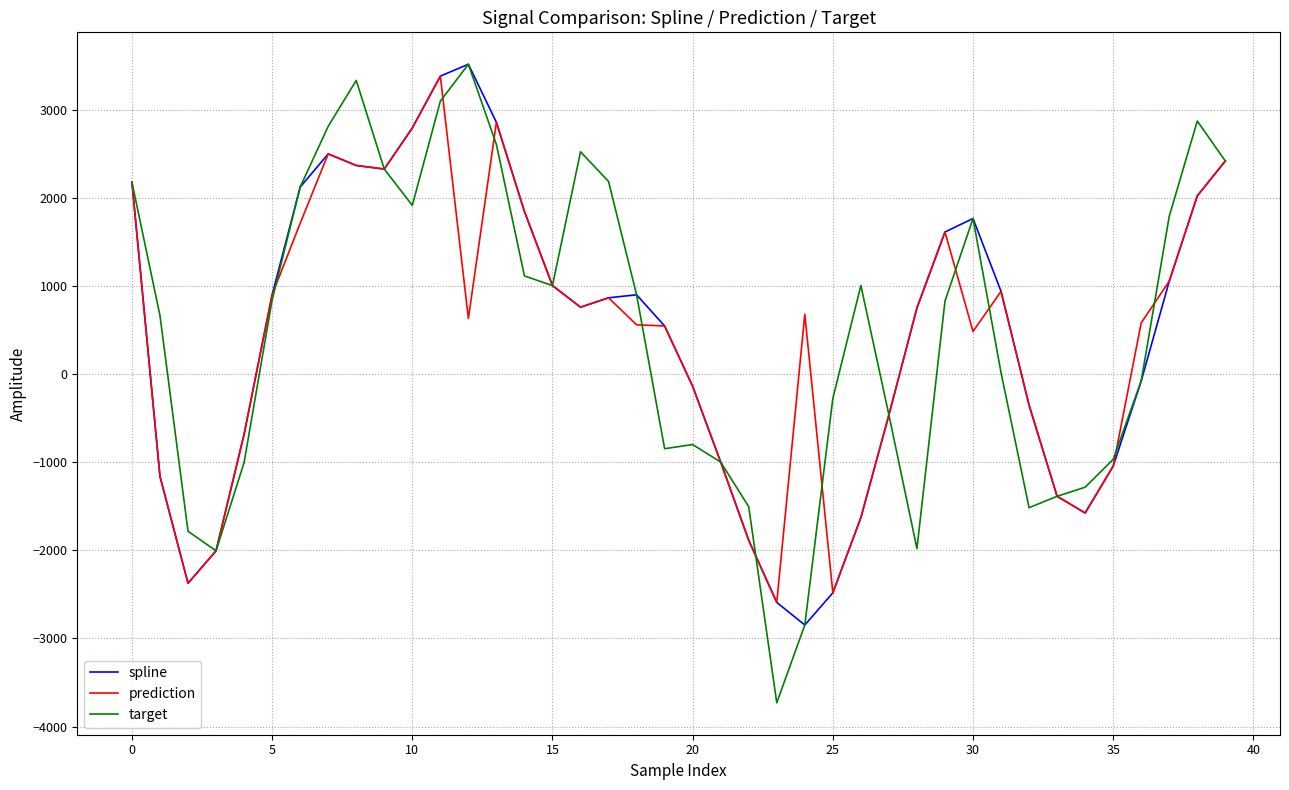

Which series has the largest total across all categories?

target